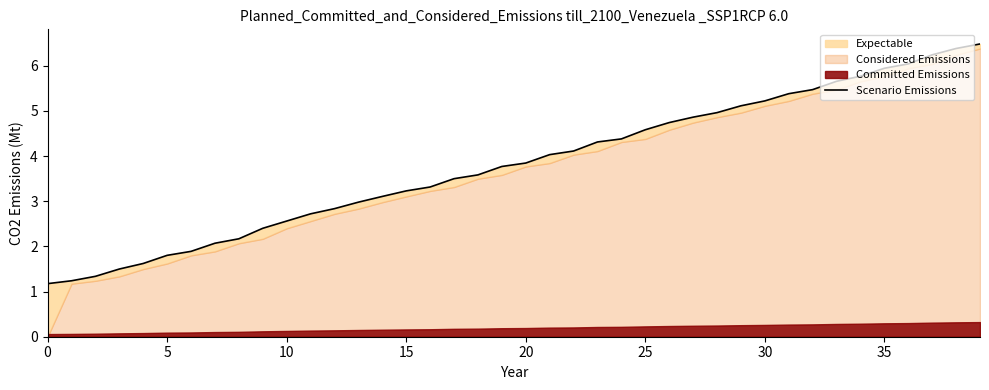

Read the value at 22.

4.1